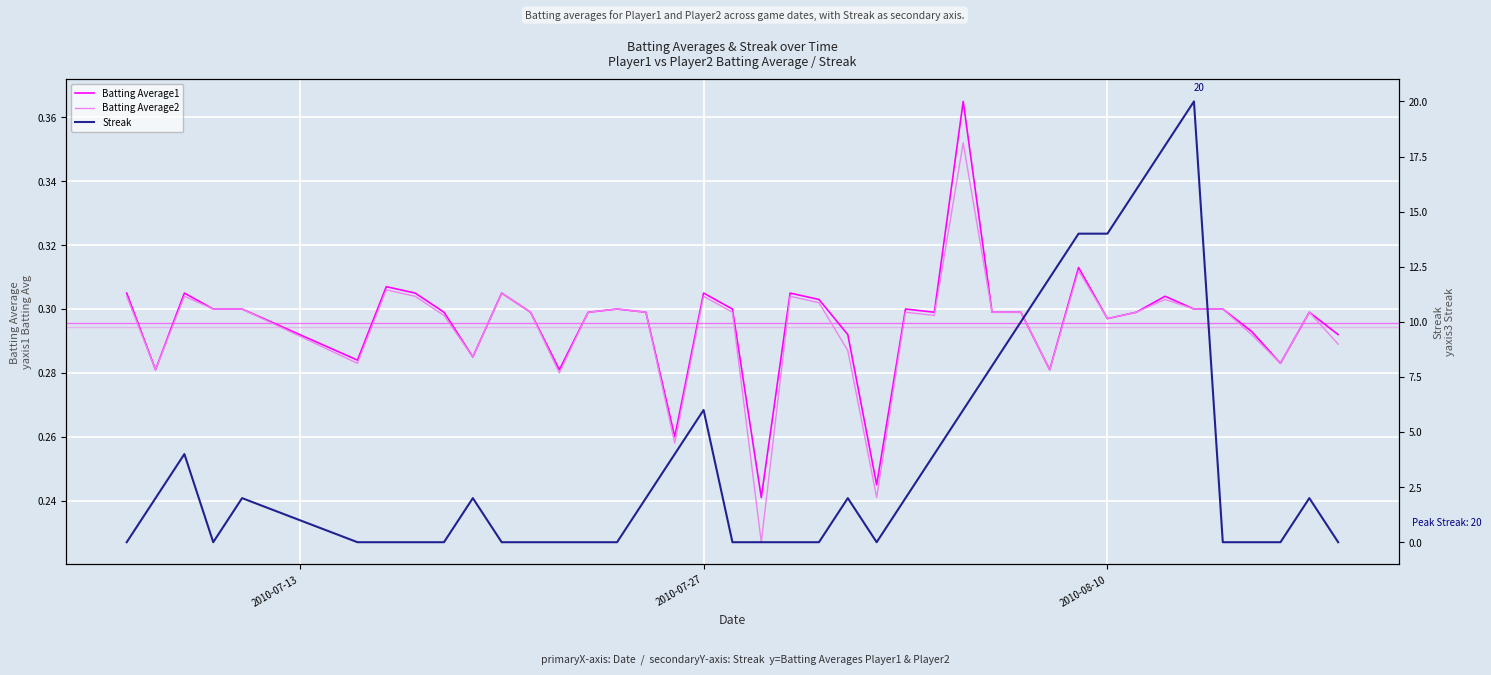

Where is the first local minimum for Streak?

2010-07-10